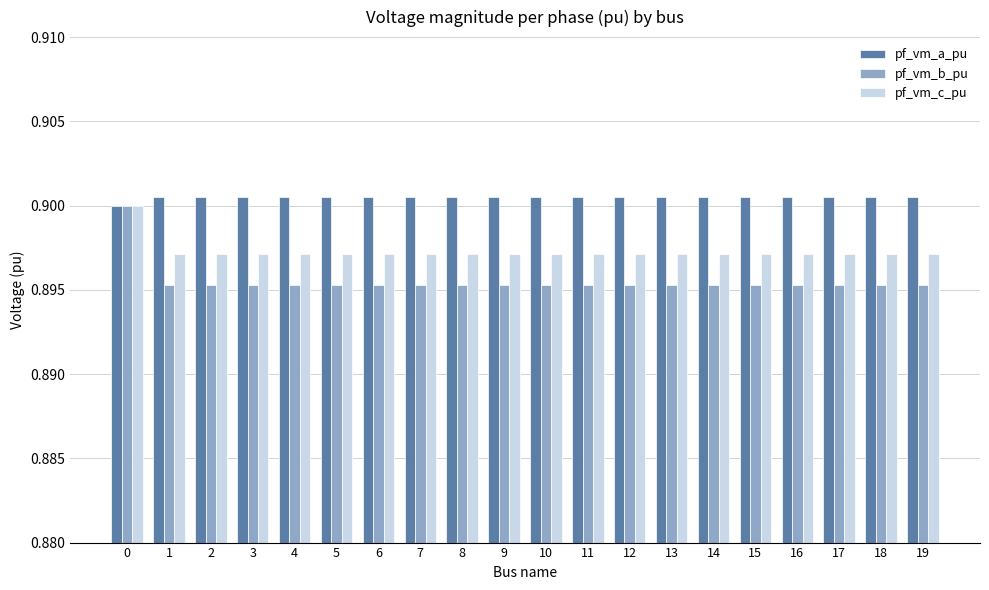

The value of pf_vm_b_pu at 14 is 0.5. True or false?

False